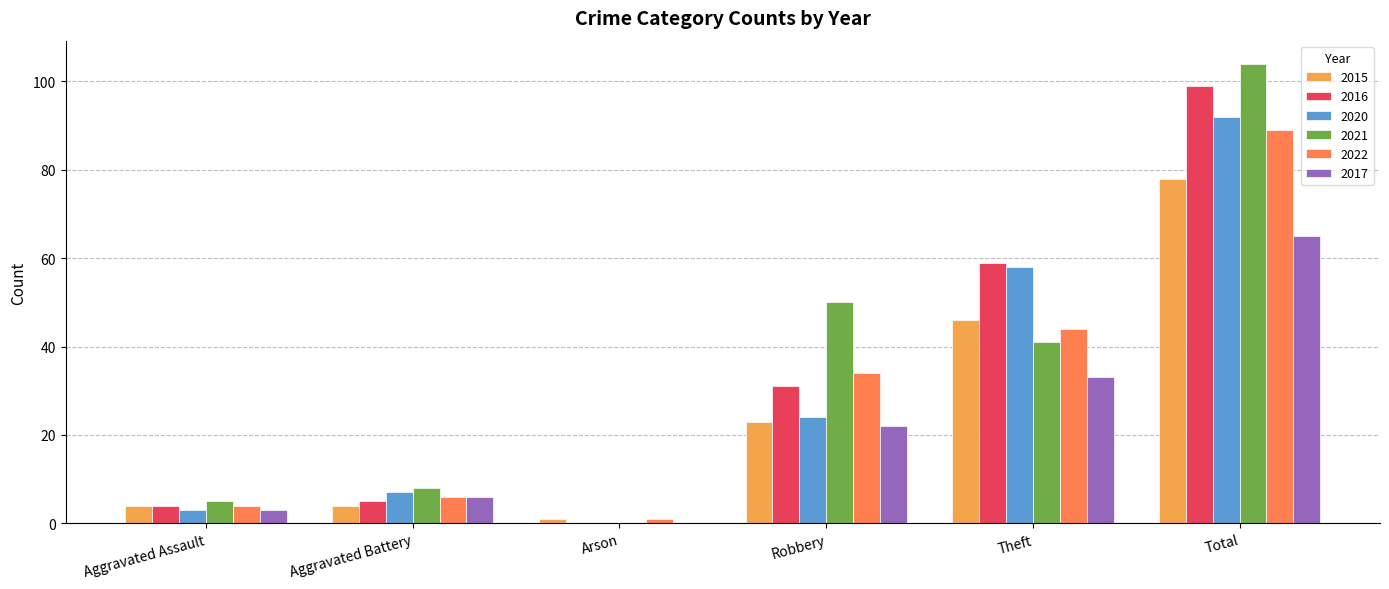

Which series has the largest range (max minus min)?

2021